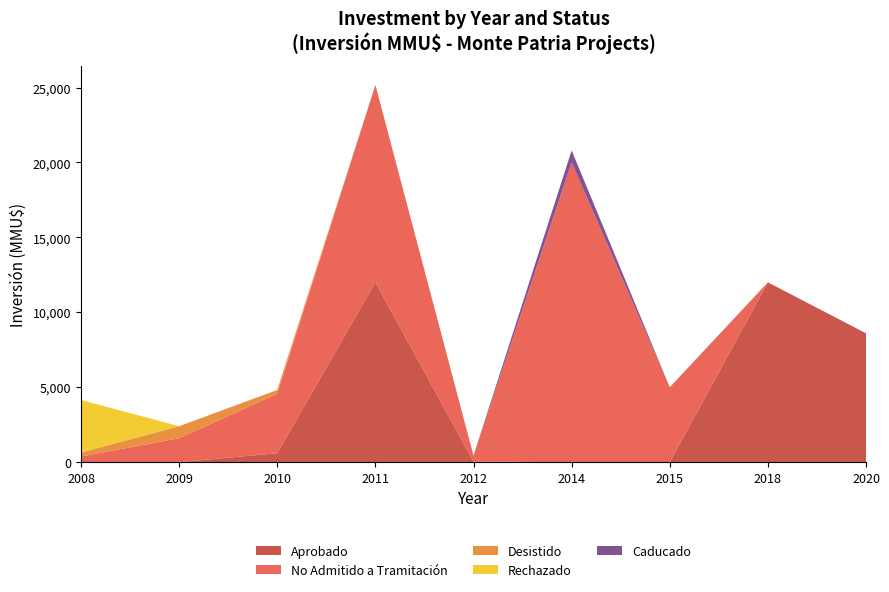

Reading left to right, transcribe all the data shown in this chart.

Aprobado: 0	0	600	12000	40	0	0	12000	8600
No Admitido a Tramitación: 380	1600	3970	13170	400	20000	5000	0	0
Desistido: 270	800	250	0	0	0	0	0	0
Rechazado: 3500	0	0	0	0	0	0	0	0
Caducado: 0	0	0	0	0	800	0	0	0